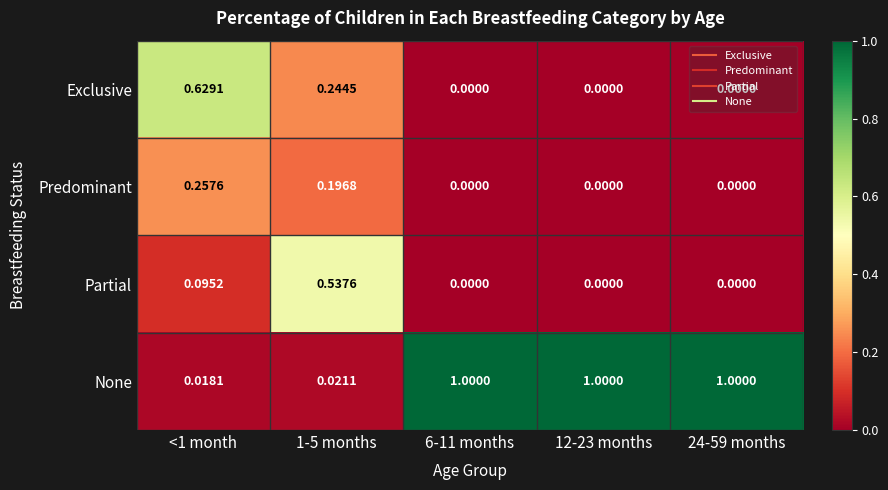

Which series has the largest range (max minus min)?

None